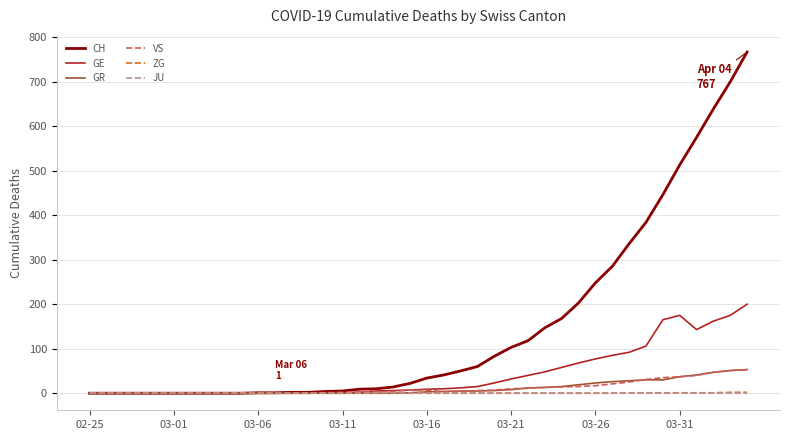

What is the maximum value for GR?

53